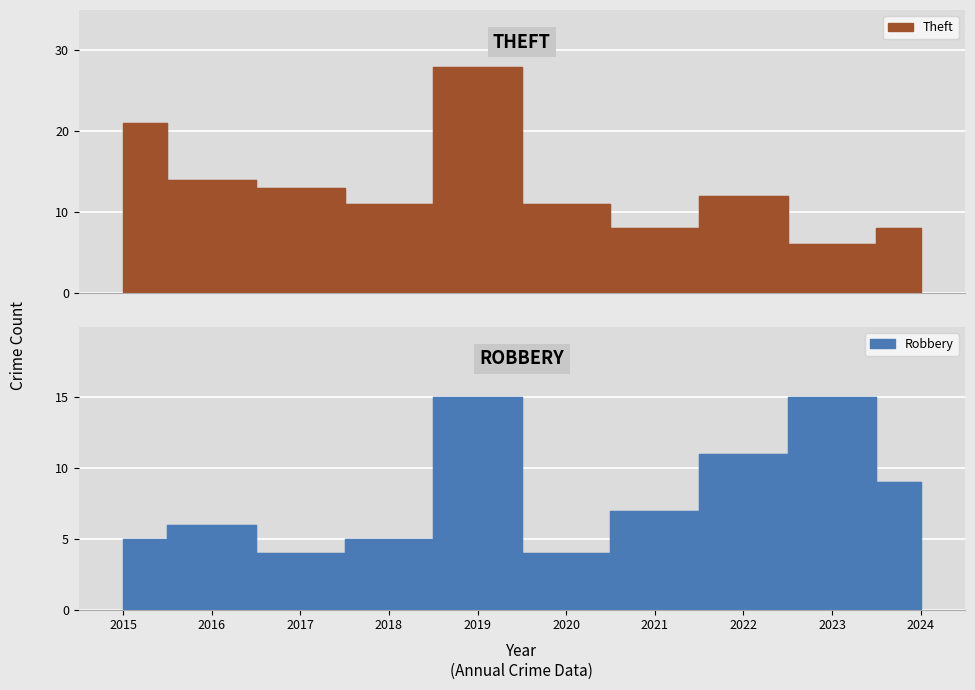

Where does the Total series first go above 23?

2015